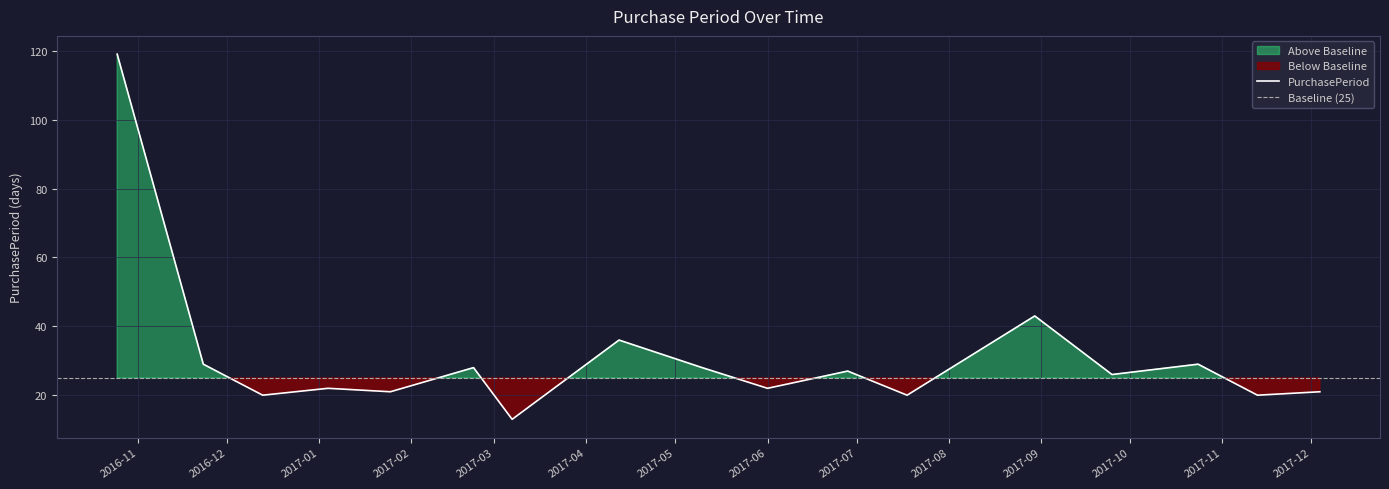

Is it true that the value at 2017-05-10 is 41?

False